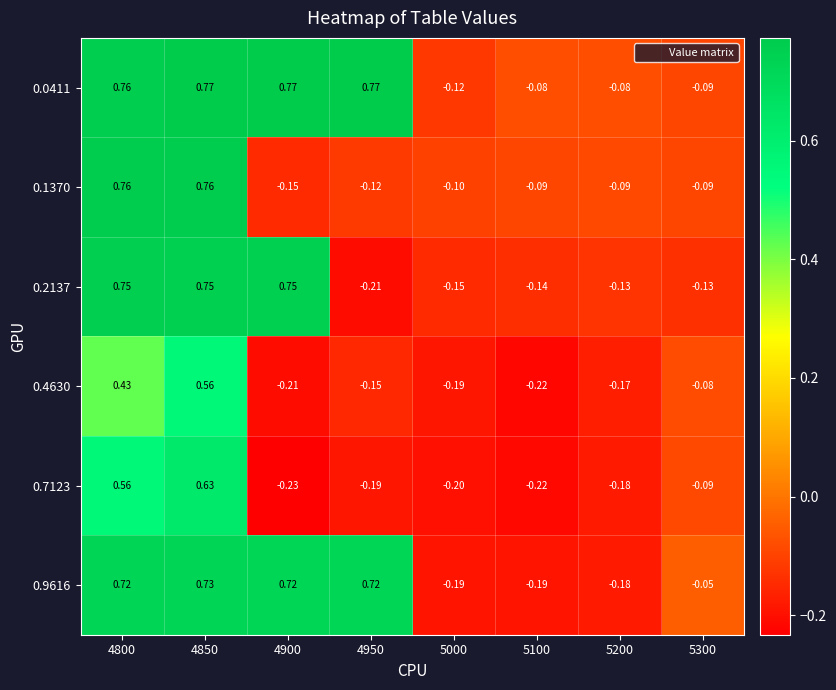

Which series has the widest spread of values?

0.2137